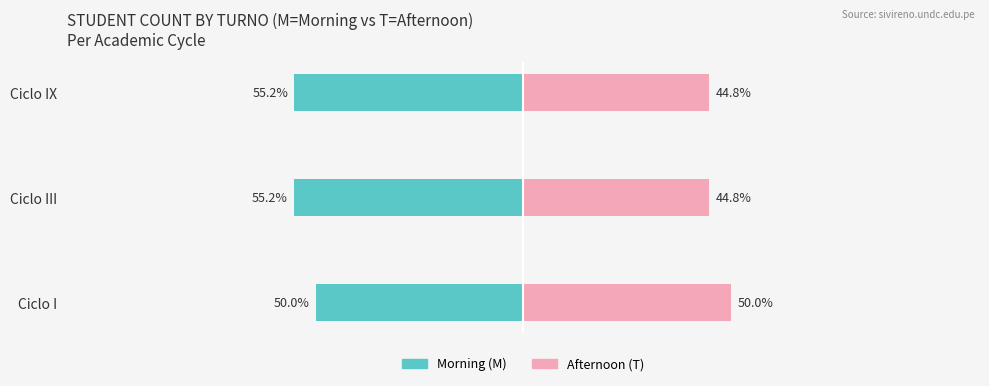

How many bars are there in total?

6